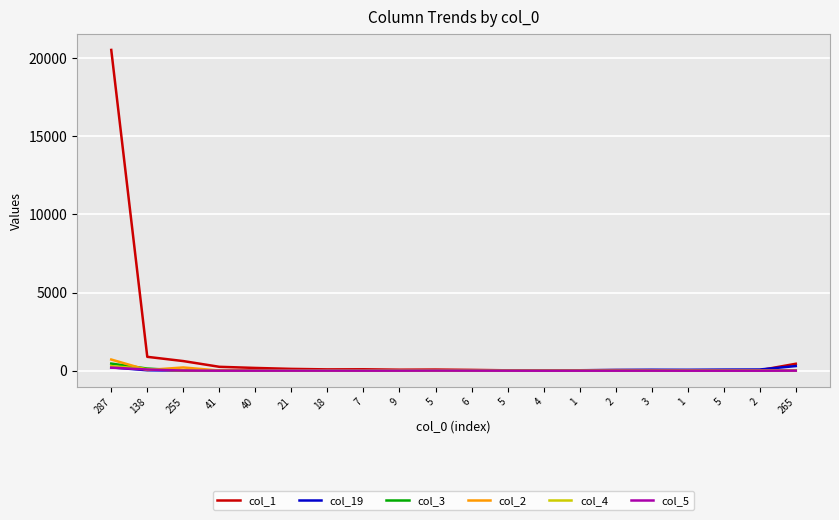

What are all the series names shown in the legend?

col_1, col_19, col_3, col_2, col_4, col_5